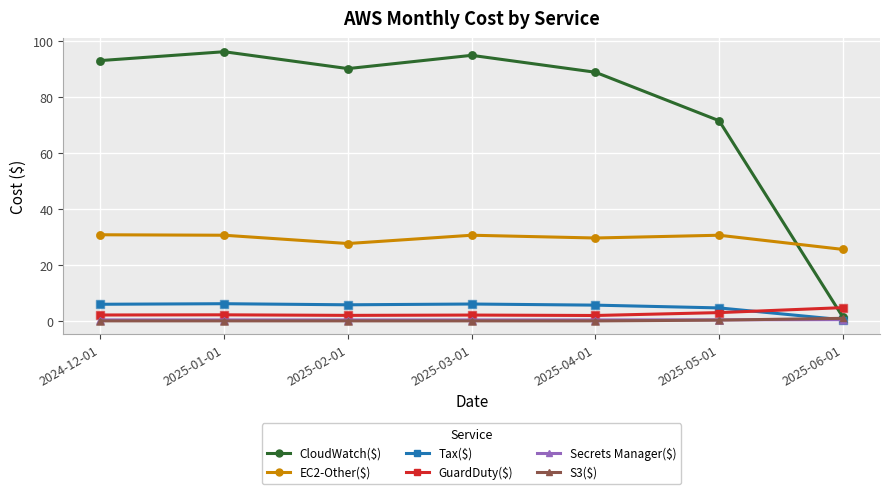

Which series has the largest total across all categories?

CloudWatch($)